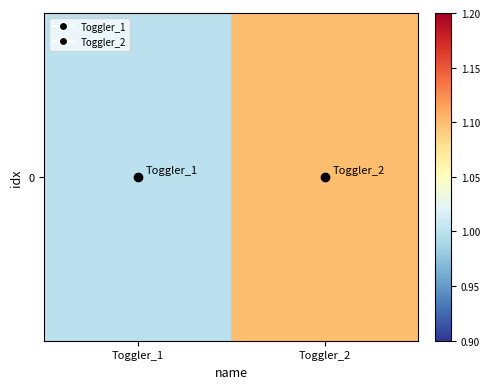

What is the difference between the maximum and minimum values?

0.1